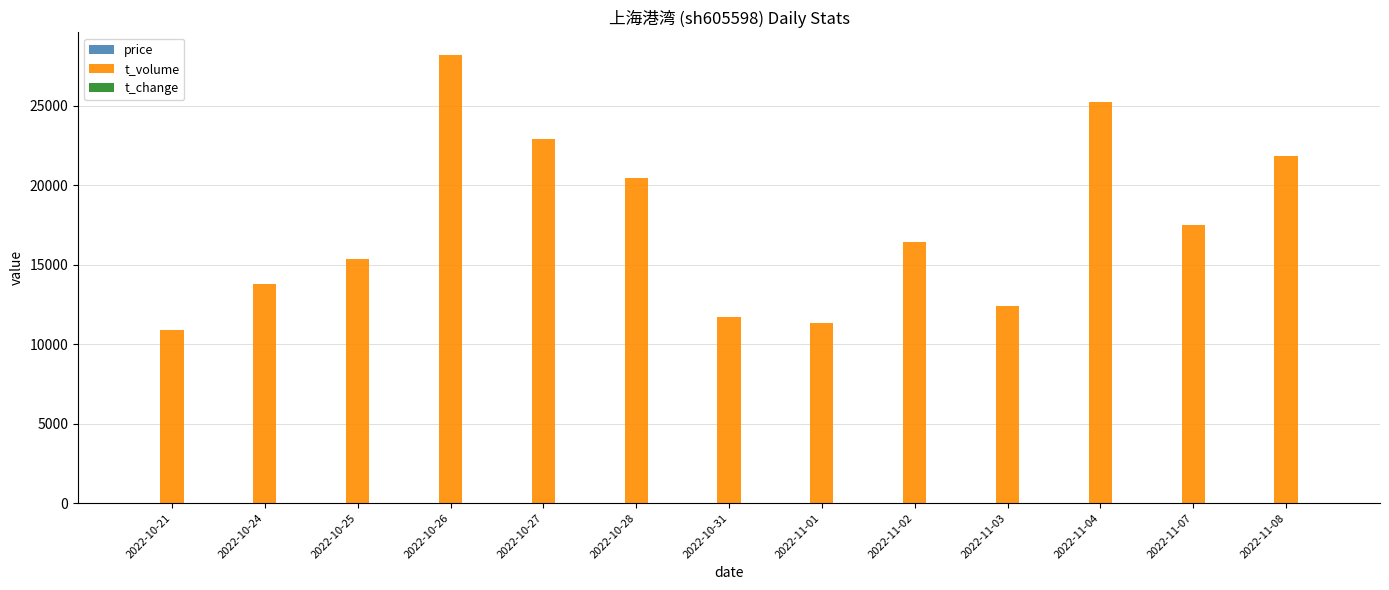

At which label is t_volume closest to 19548?

2022-10-28